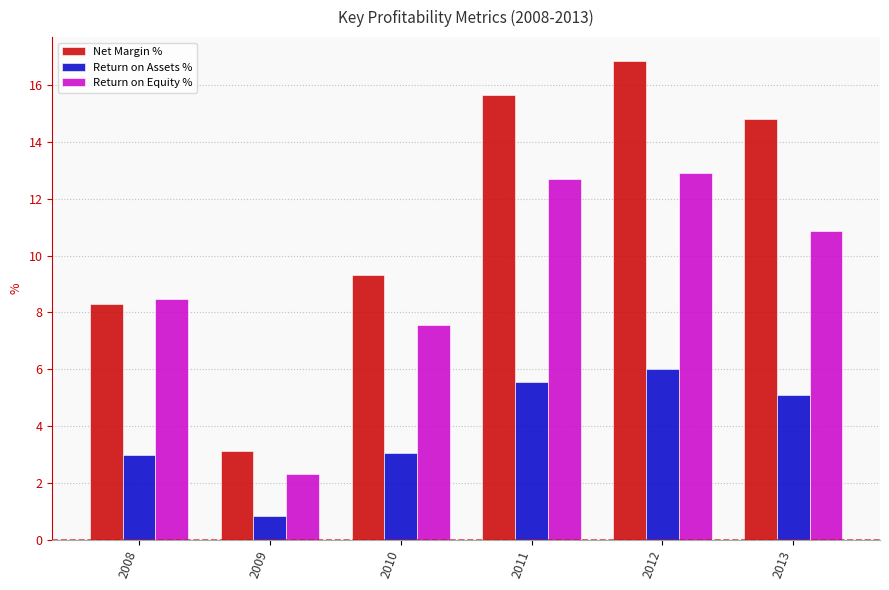

Rank the series by their average value, from lowest to highest.

Return on Assets %, Return on Equity %, Net Margin %